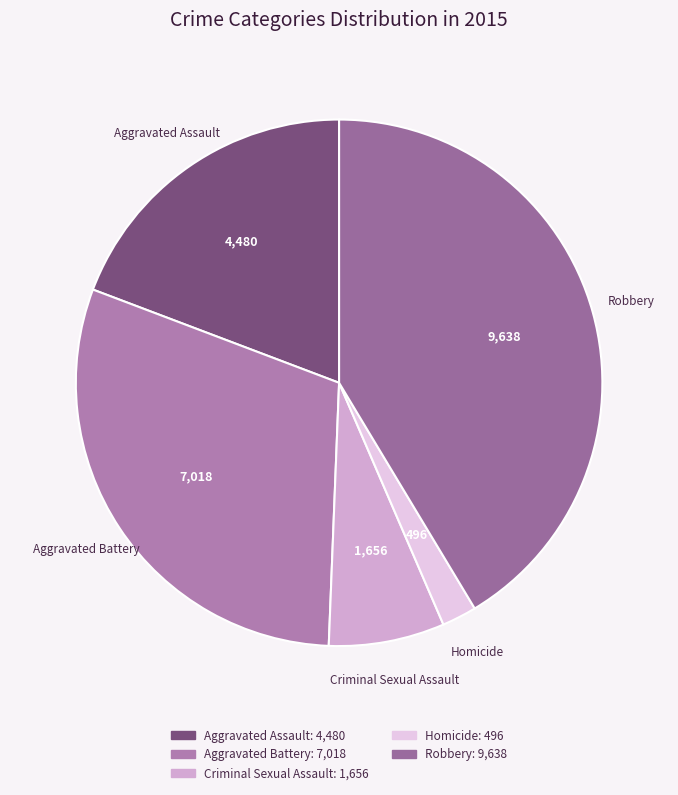

Between Aggravated Assault and Robbery, which is larger?

Robbery